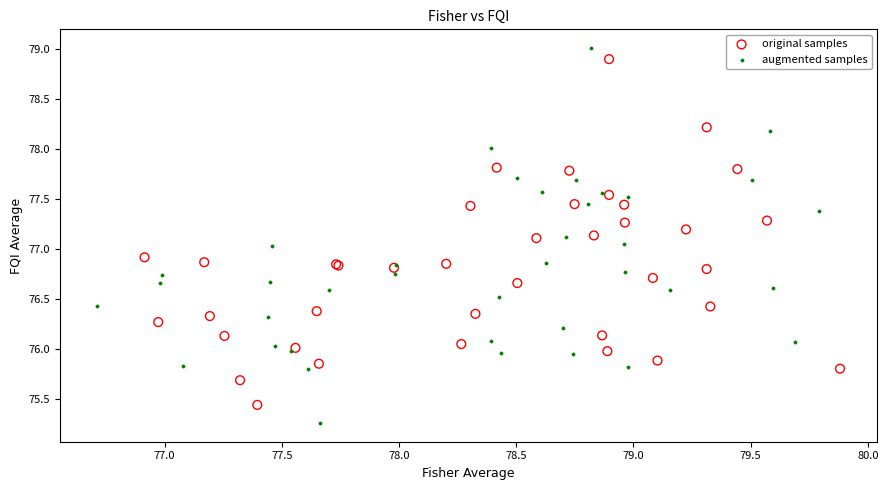

Which series has the largest Y range (max minus min)?

augmented samples